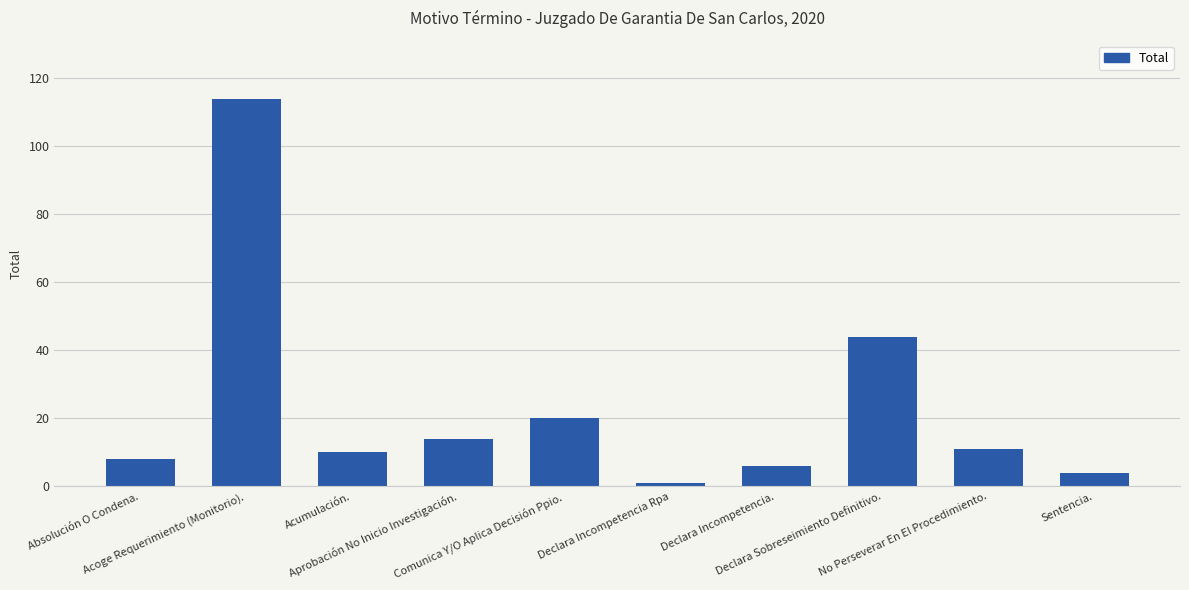

What is the average value?

23